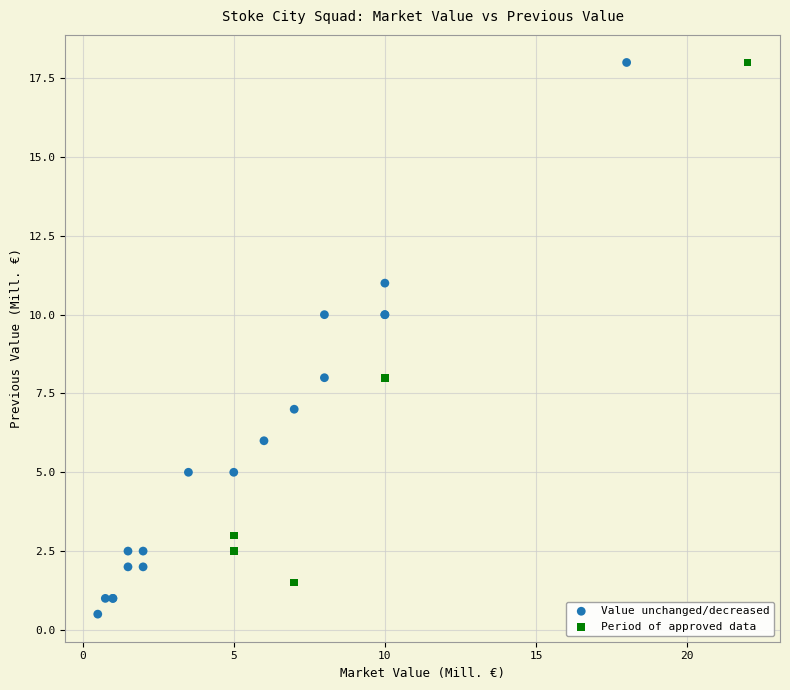

Which series has the largest Y range (max minus min)?

Value unchanged/decreased